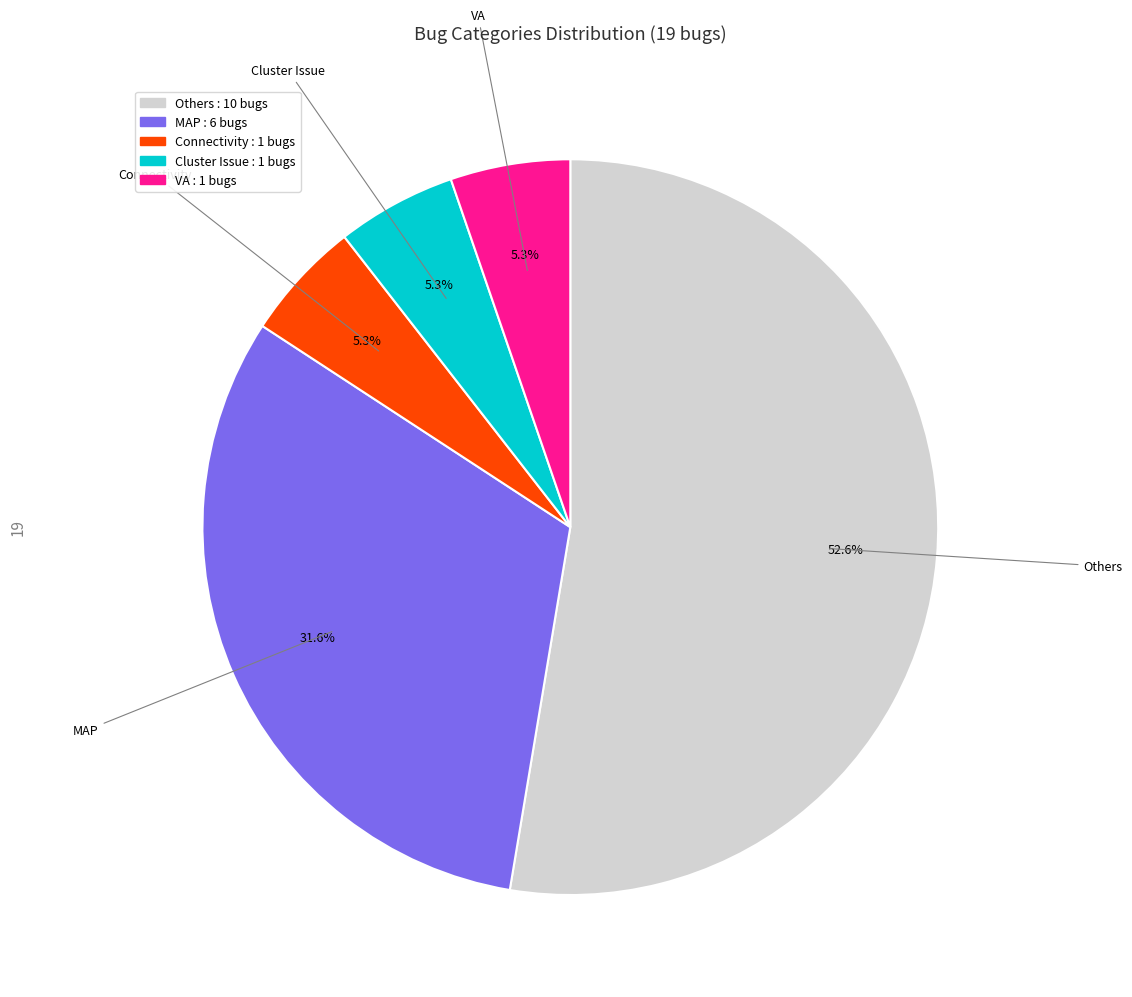

Is the sum of Others and VA greater than half?

Yes